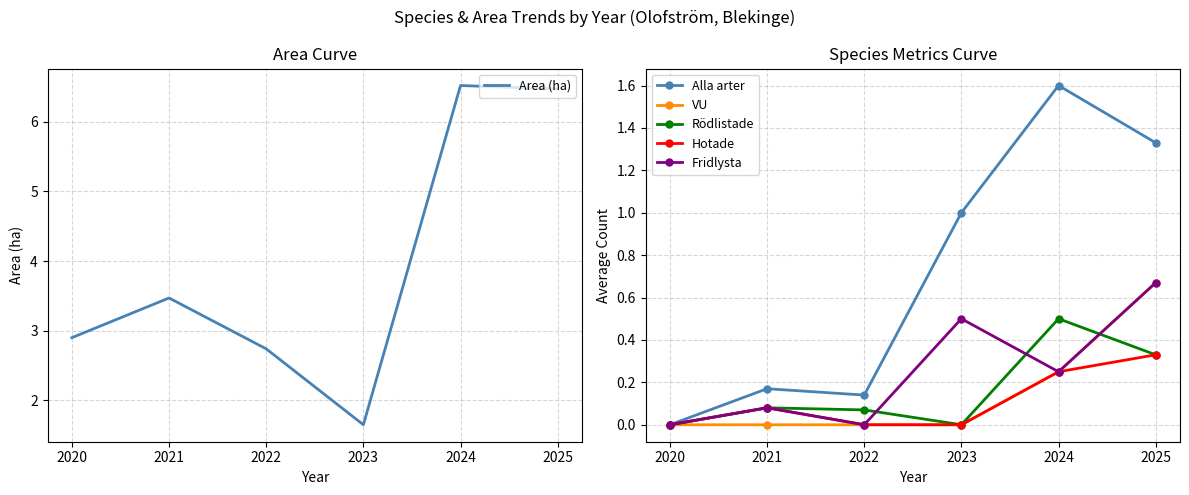

True or false: VU has a value of 0.0 at 2021.

True